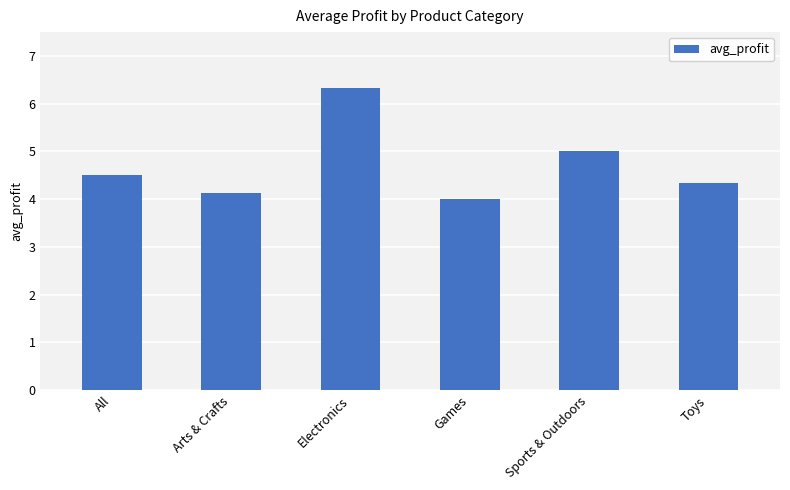

Is it true that the value at All is 4.5?

True